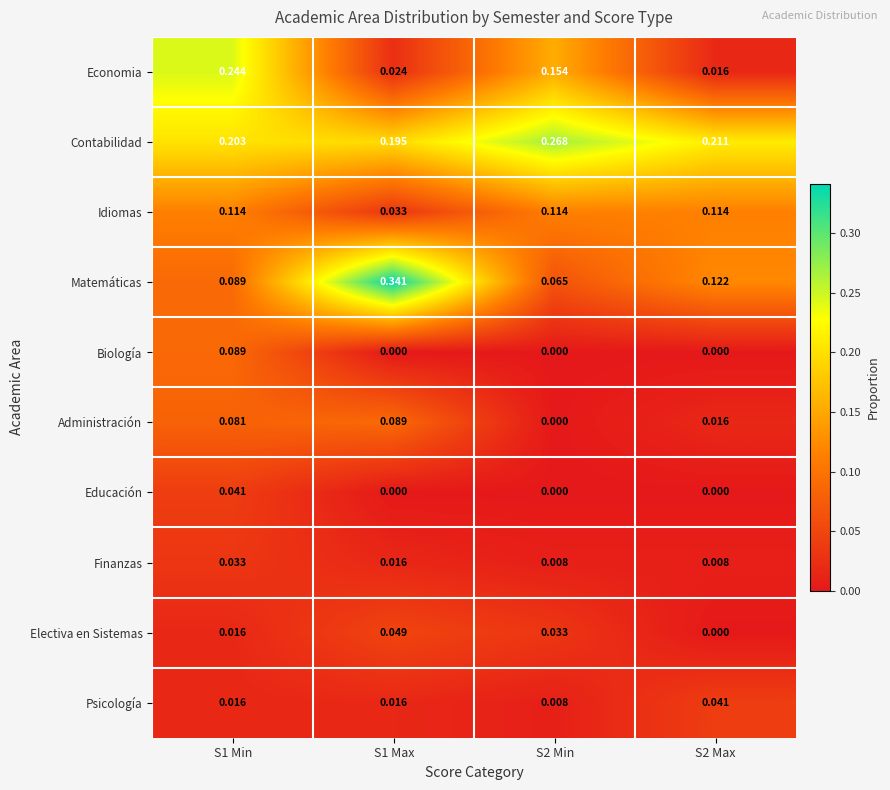

Which series has the largest total across all categories?

Contabilidad